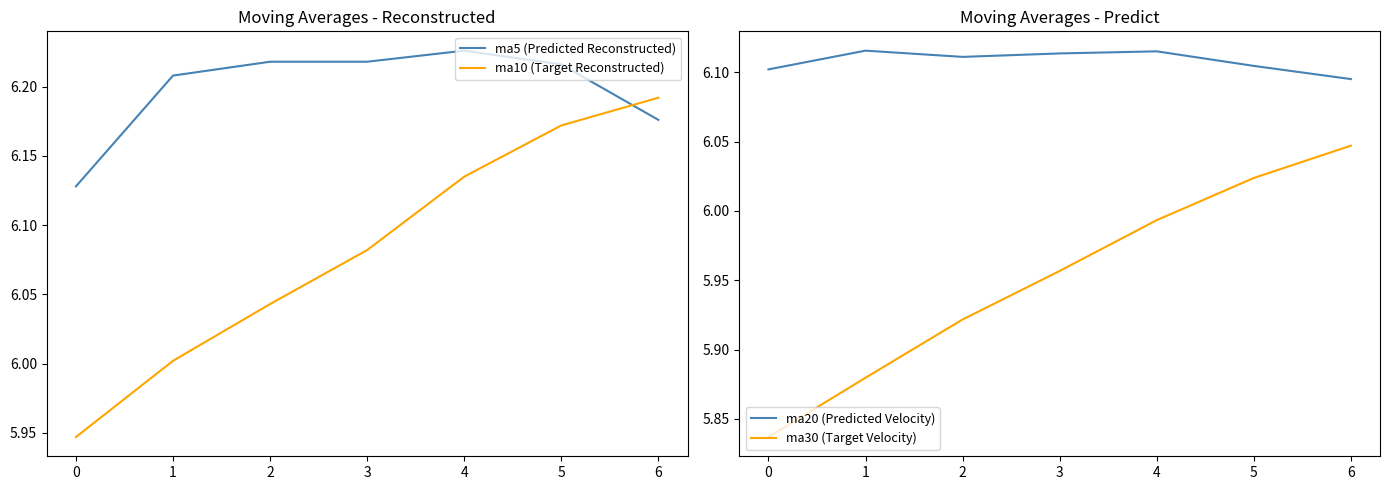

Which series has the largest total across all categories?

ma5 (Predicted Reconstructed)